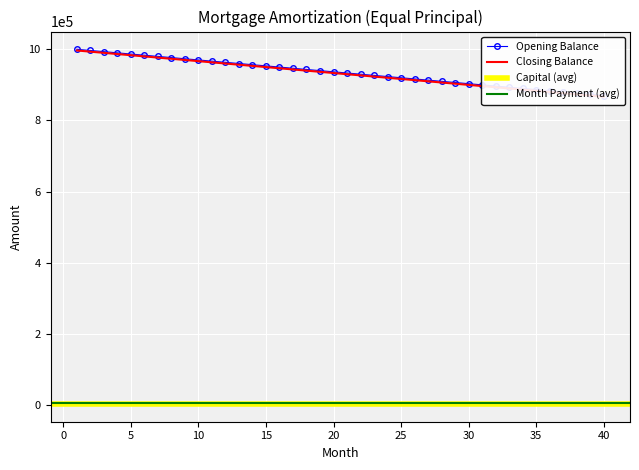

True or false: capital has a value of 5384.5 at 39.

False